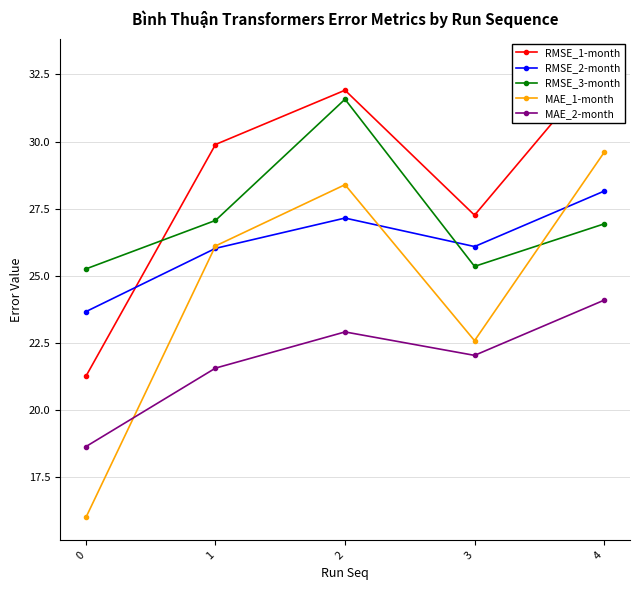

What value does the RMSE_2-month series have at 3?

26.1